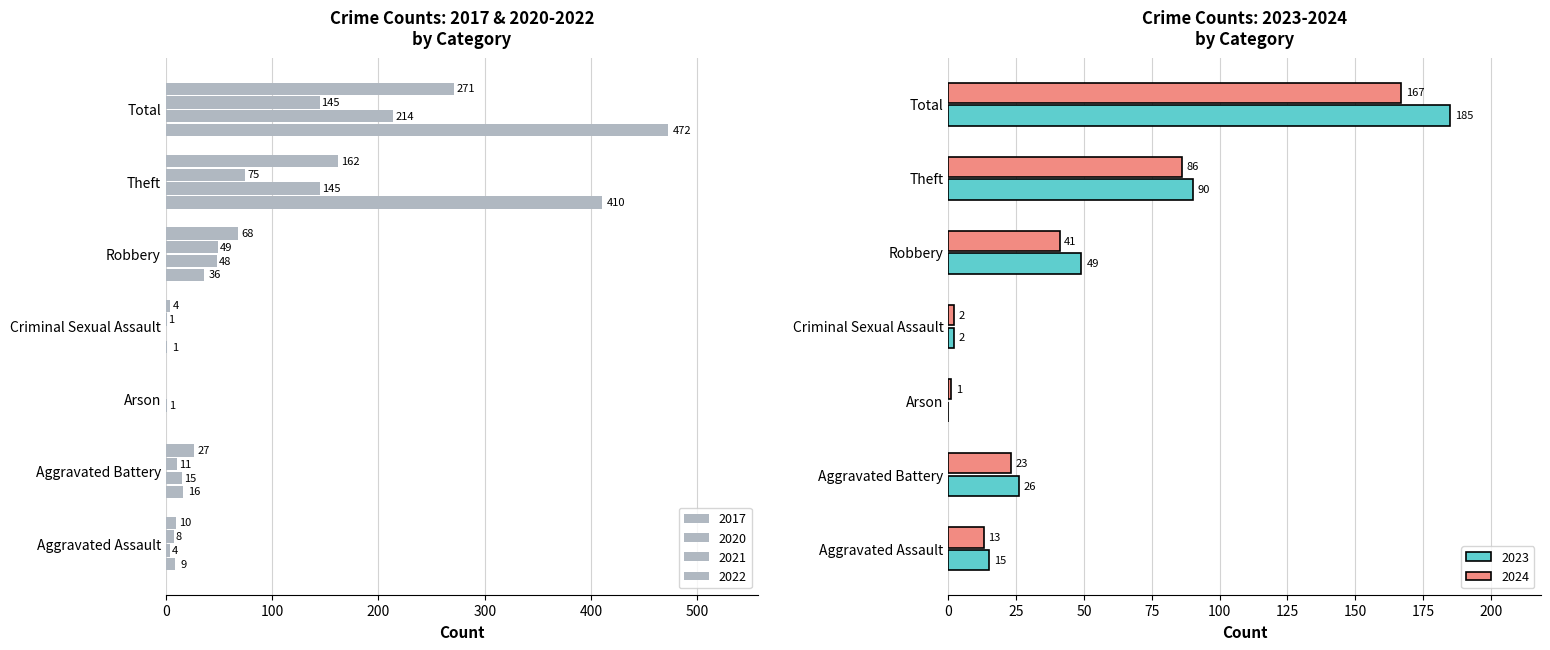

How many positive values does the 2023 series have?

6